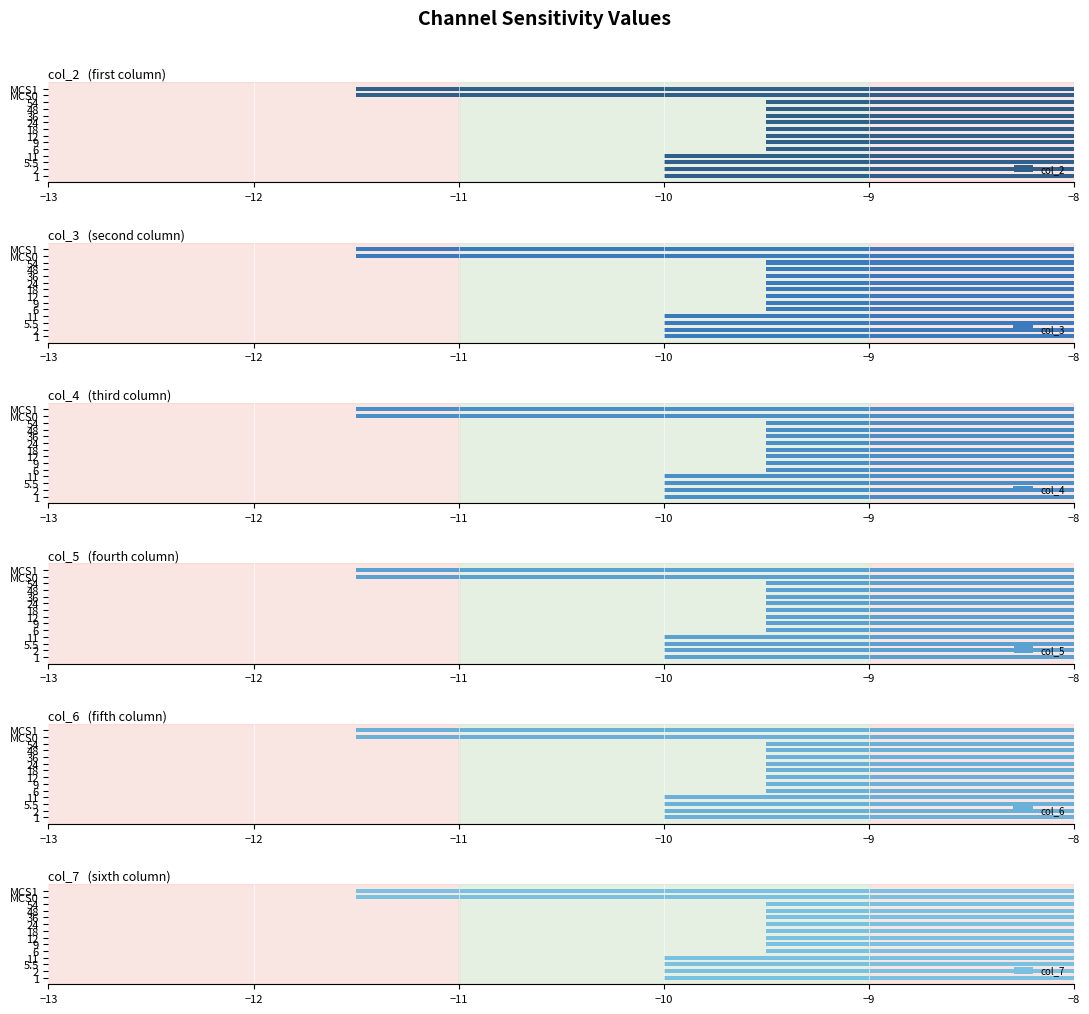

The value of col_3 at 48 is -9.5. True or false?

True